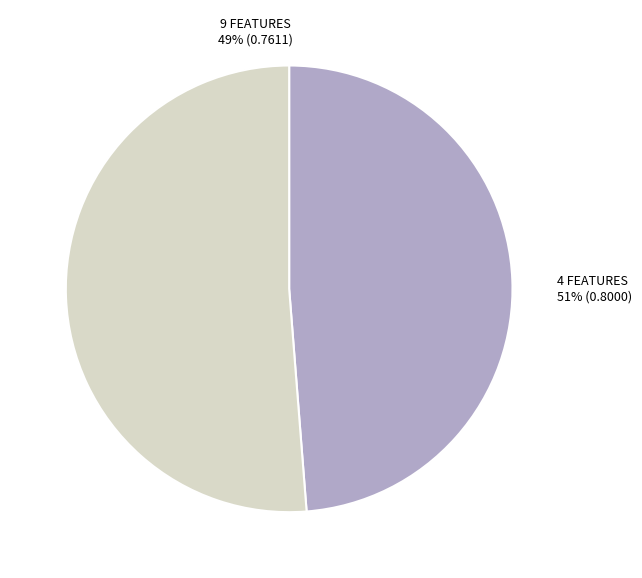

What is the smallest slice in the pie chart?

9 features